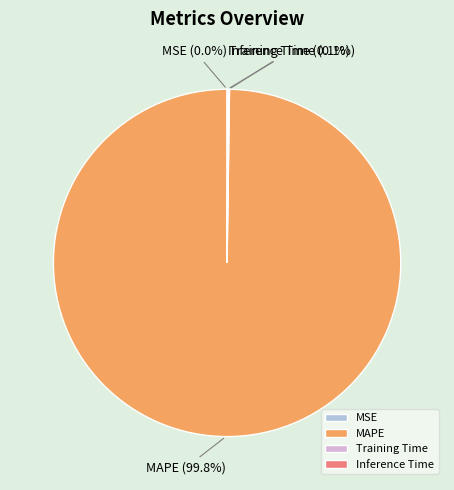

What is the majority slice?

MAPE